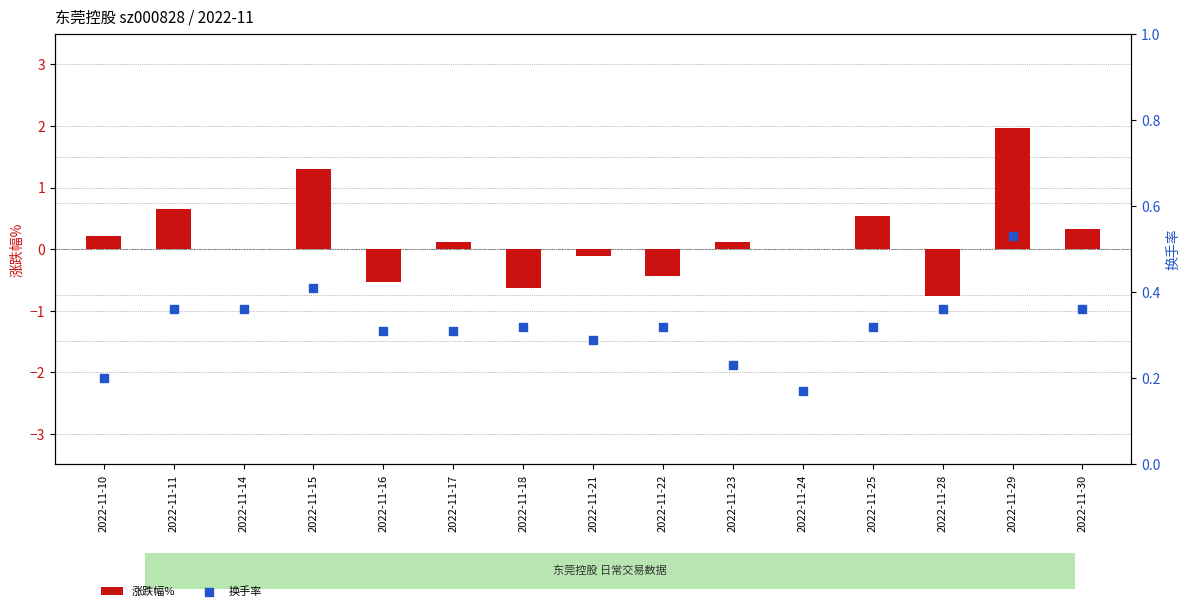

At how many categories does at least one series exceed 1?

2